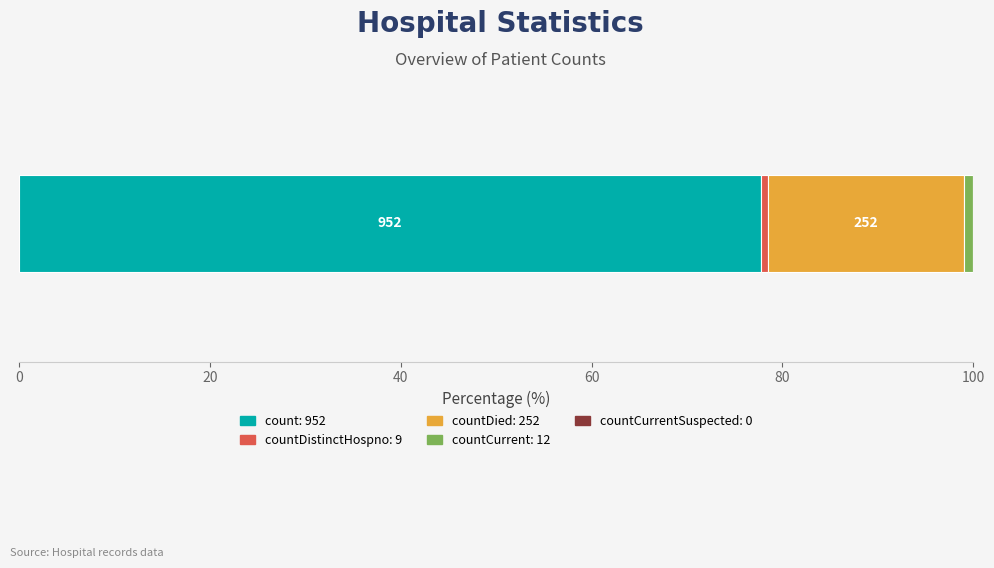

Reading left to right, what are all the values shown in this chart?

count=952	countDistinctHospno=9	countDied=252	countCurrent=12	countCurrentSuspected=0